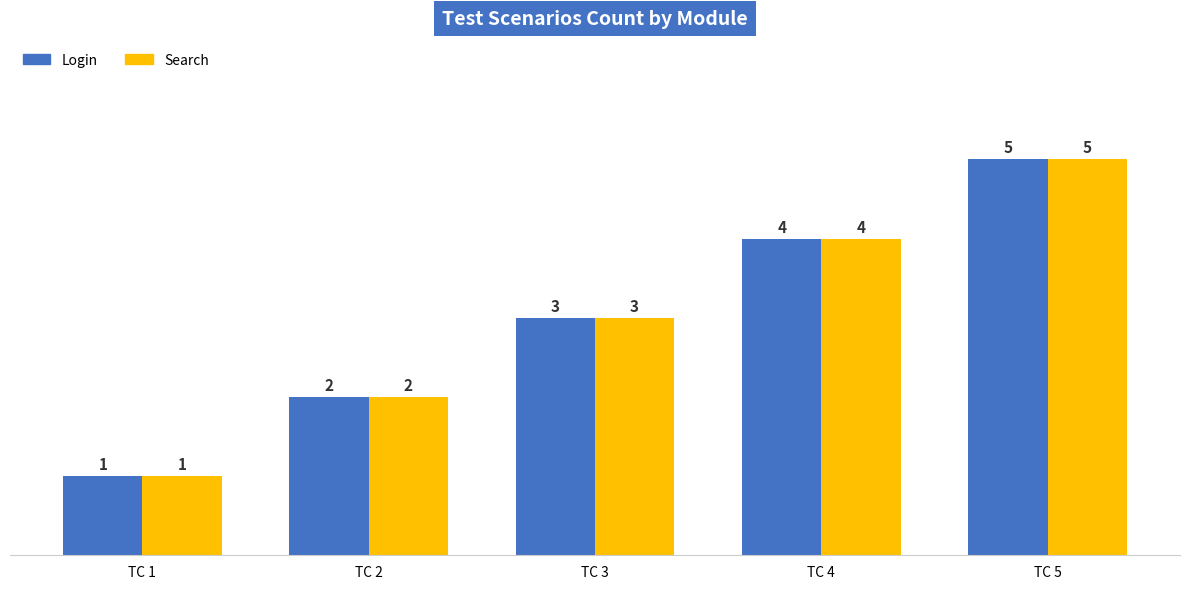

Reading left to right, list all the values displayed in this chart.

Login: 1	2	3	4	5
Search: 1	2	3	4	5